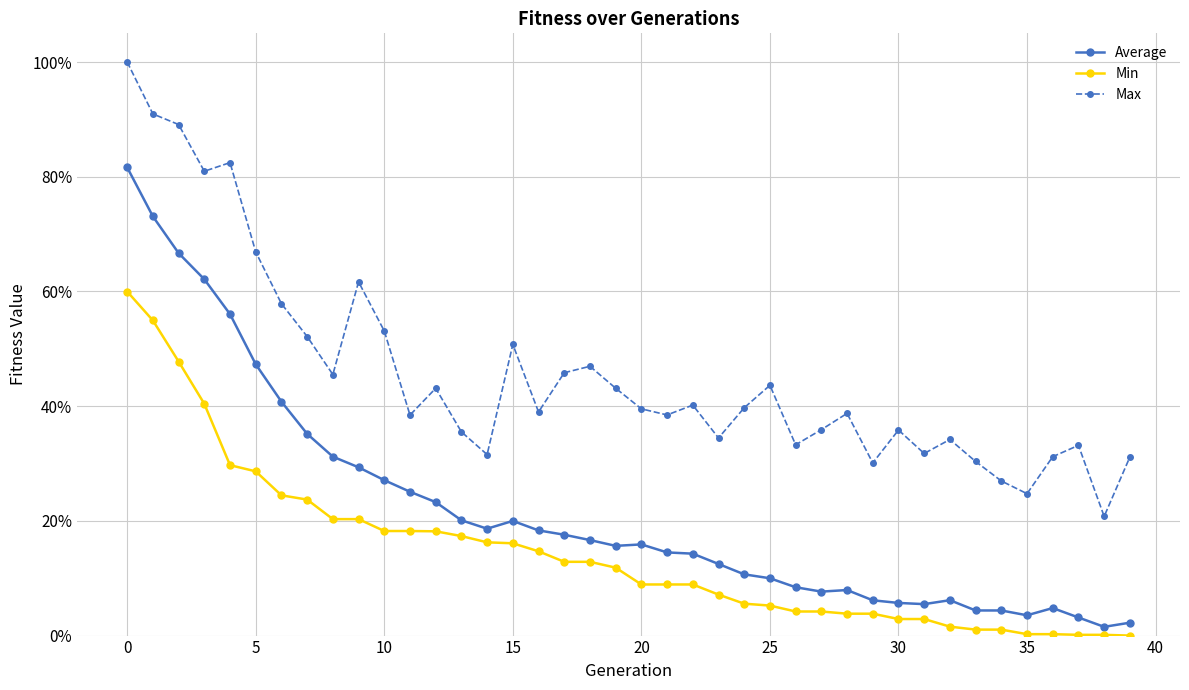

What are all the series names shown in the legend?

Average, Min, Max